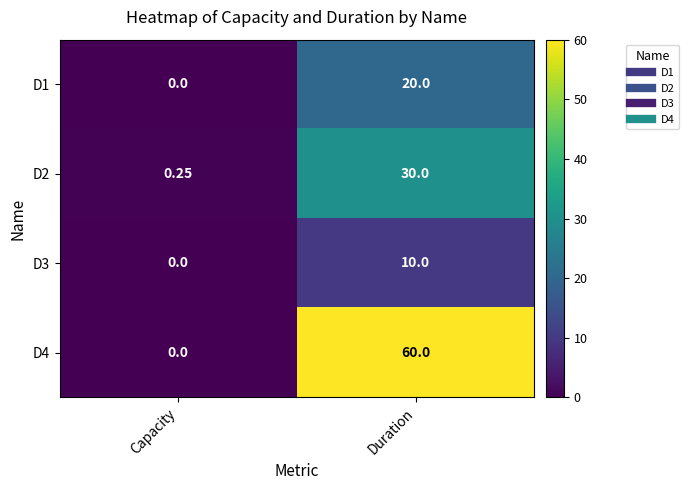

At which category is the sum across all series the highest?

Duration